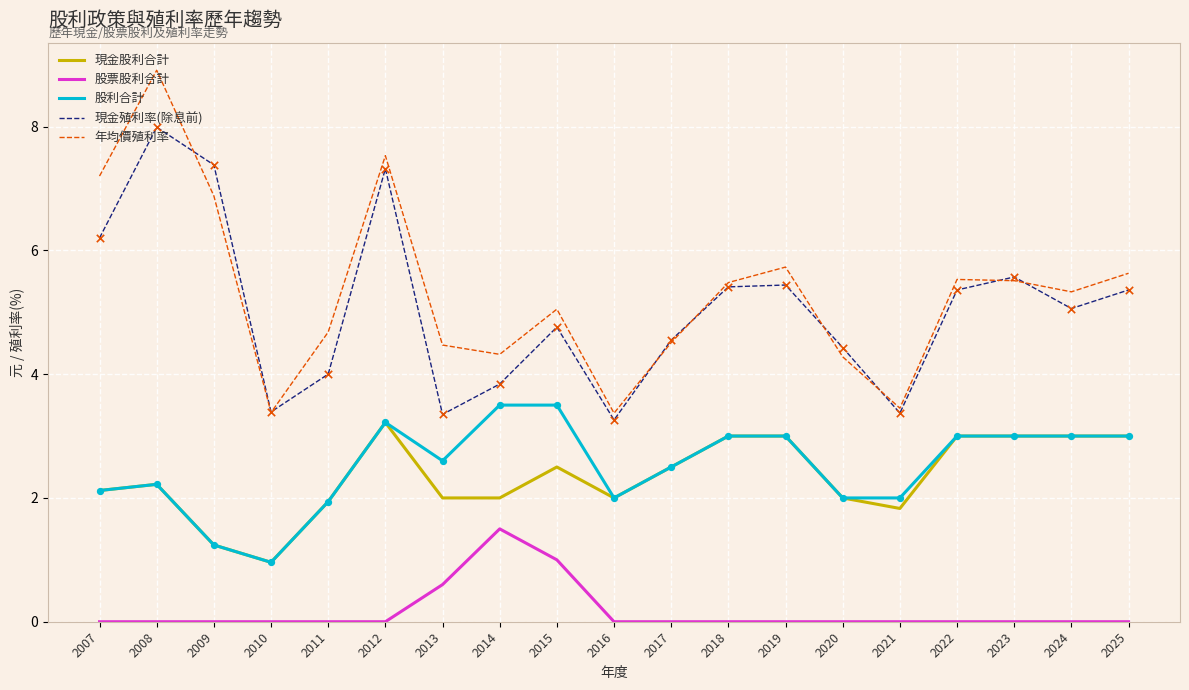

Is the value of 股利合計 at 2021 greater than the value of 年均價殖利率 at 2012?

No